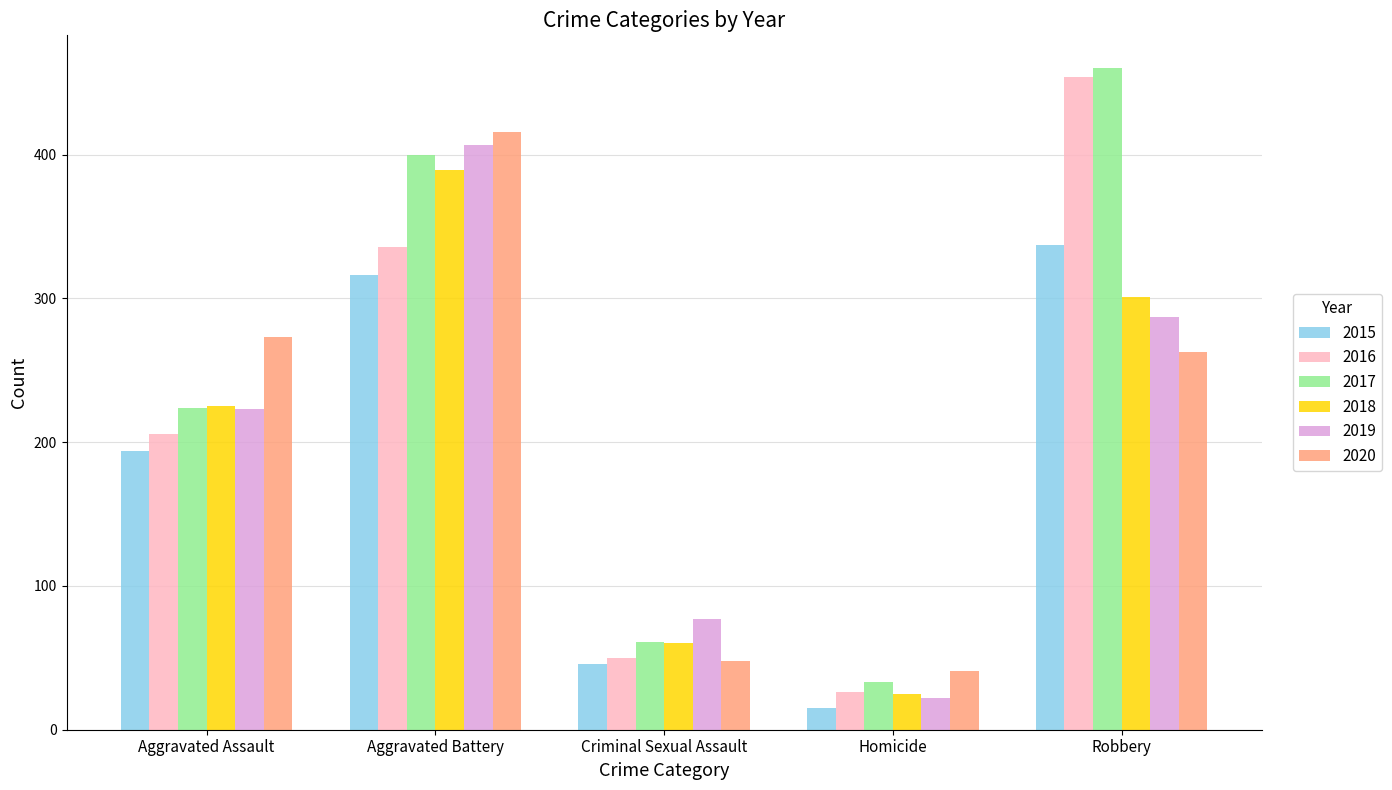

What is the difference between the highest and lowest values at Criminal Sexual Assault?

31